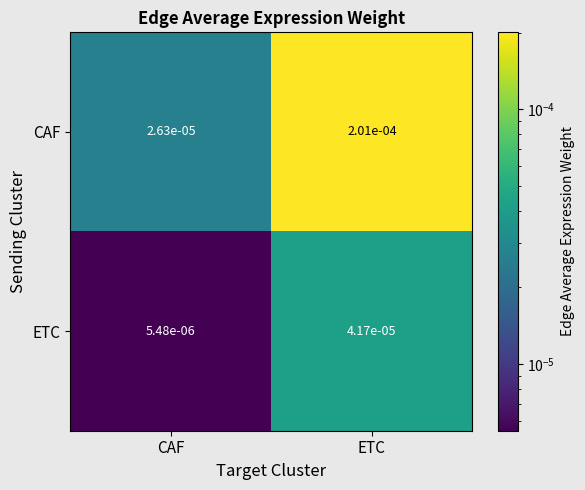

Rank the series by their maximum value, from lowest to highest.

ETC, CAF